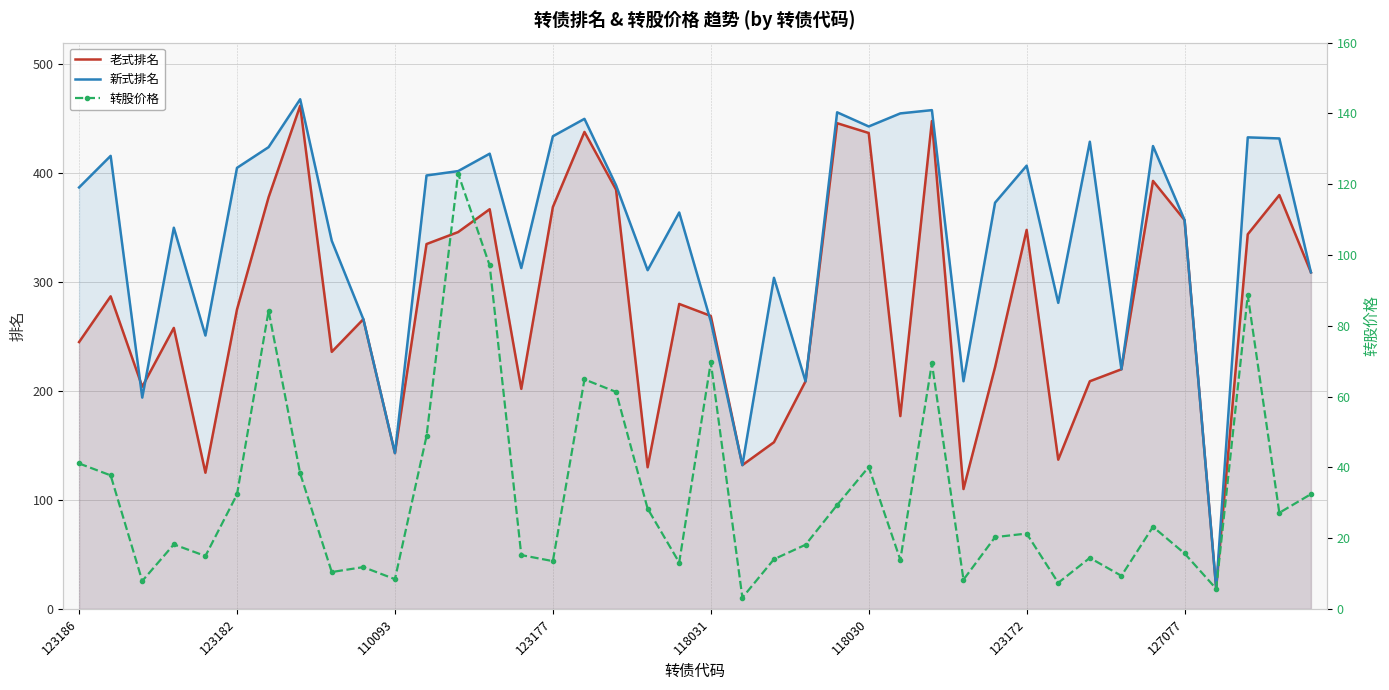

What is the spread (max minus min) of values at 123186?

345.9